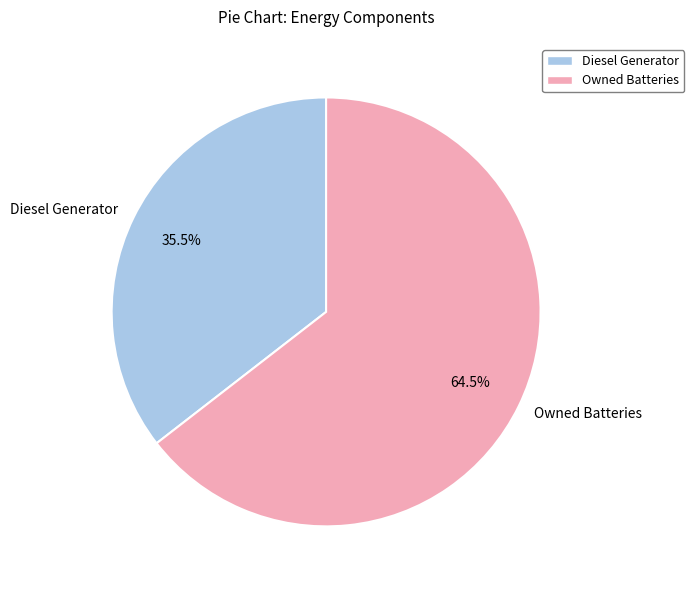

Which has a higher value, Diesel Generator or Owned Batteries?

Owned Batteries